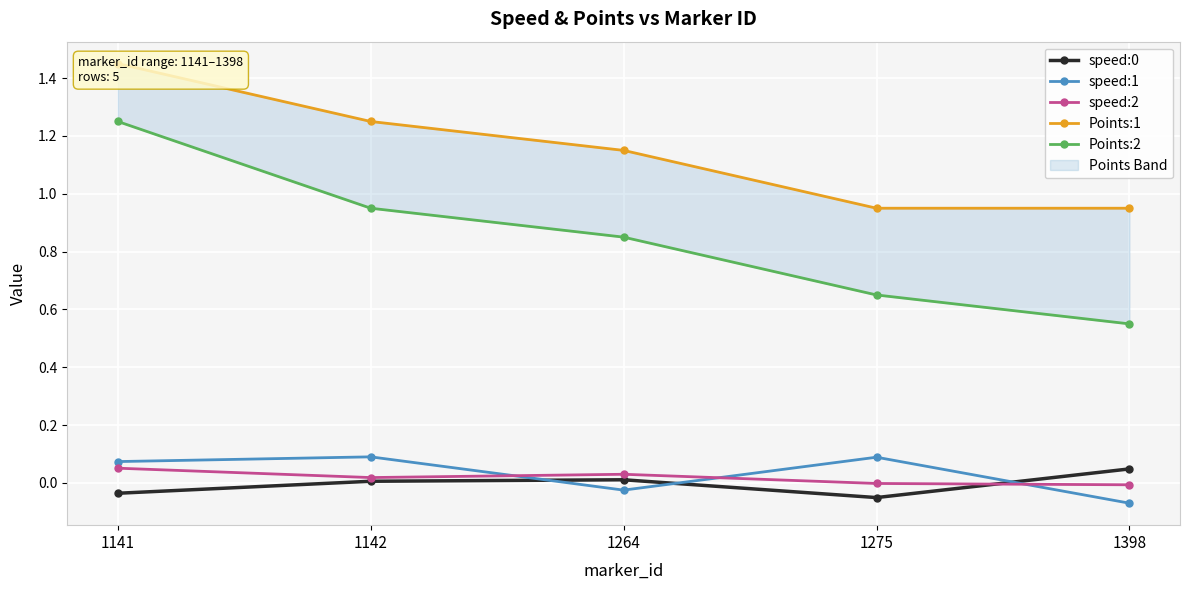

At which category does the chart reach its peak across all series?

1141